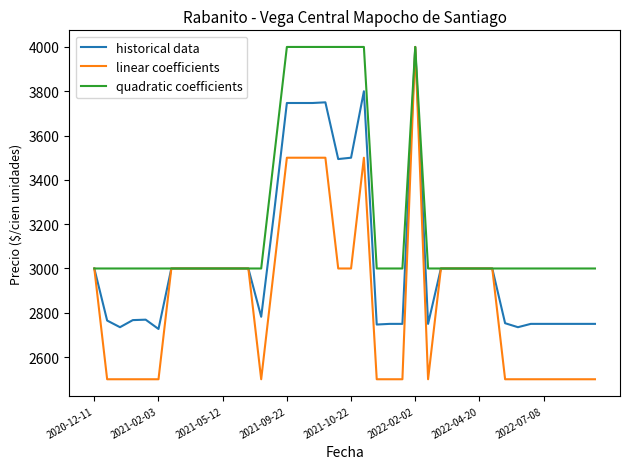

Which series has the largest range (max minus min)?

linear coefficients